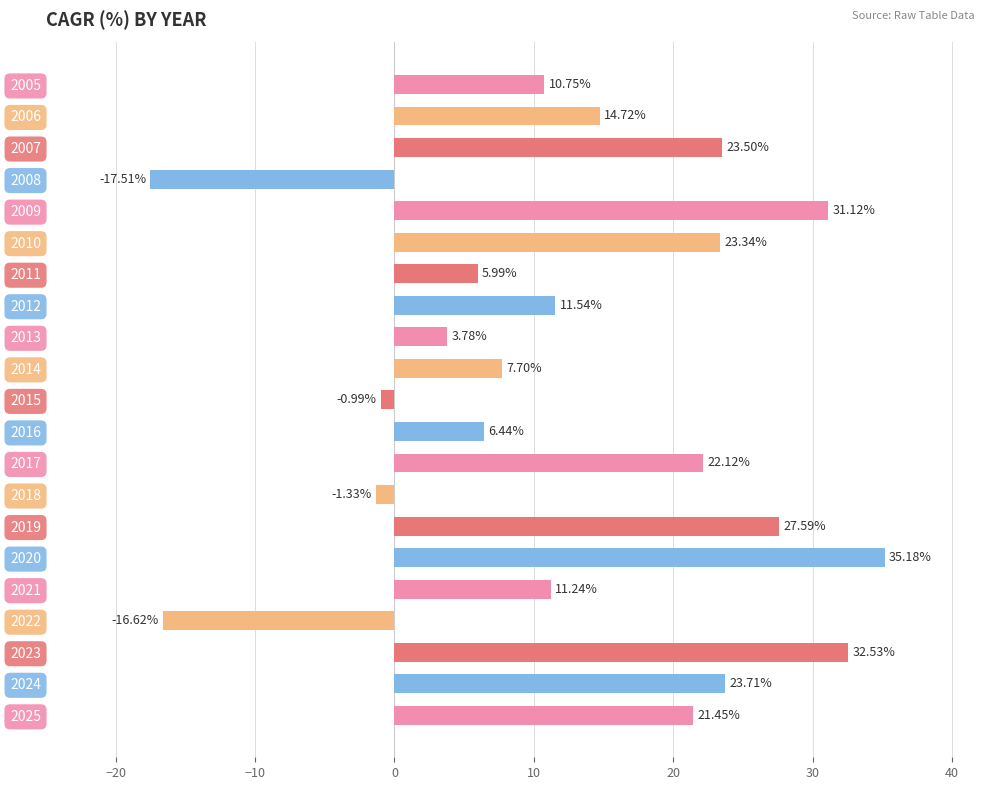

What is the difference between the values at 2019 and 2024?

3.9